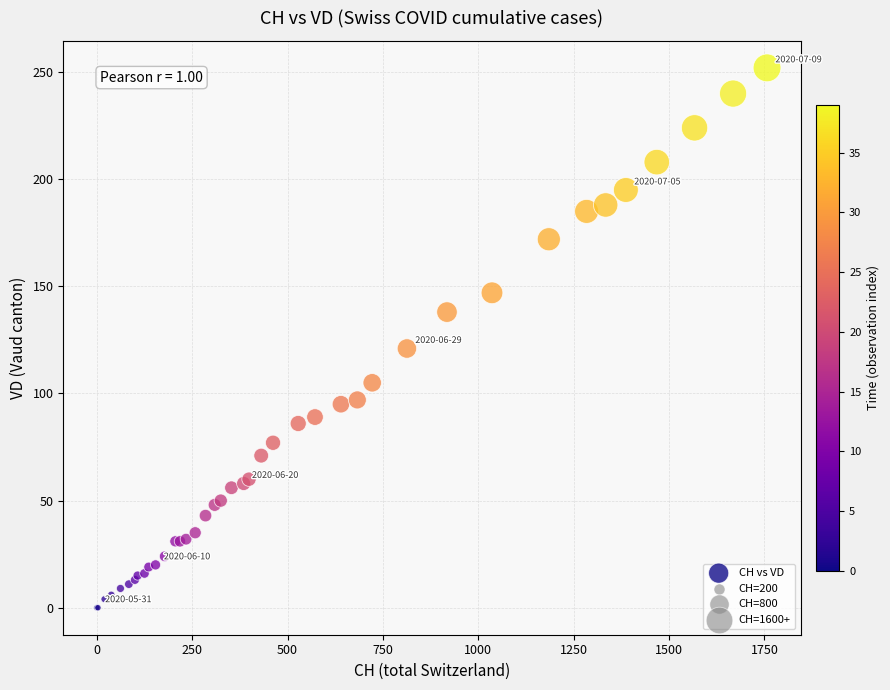

What Y value in the scatter plot is closest to 126?

121